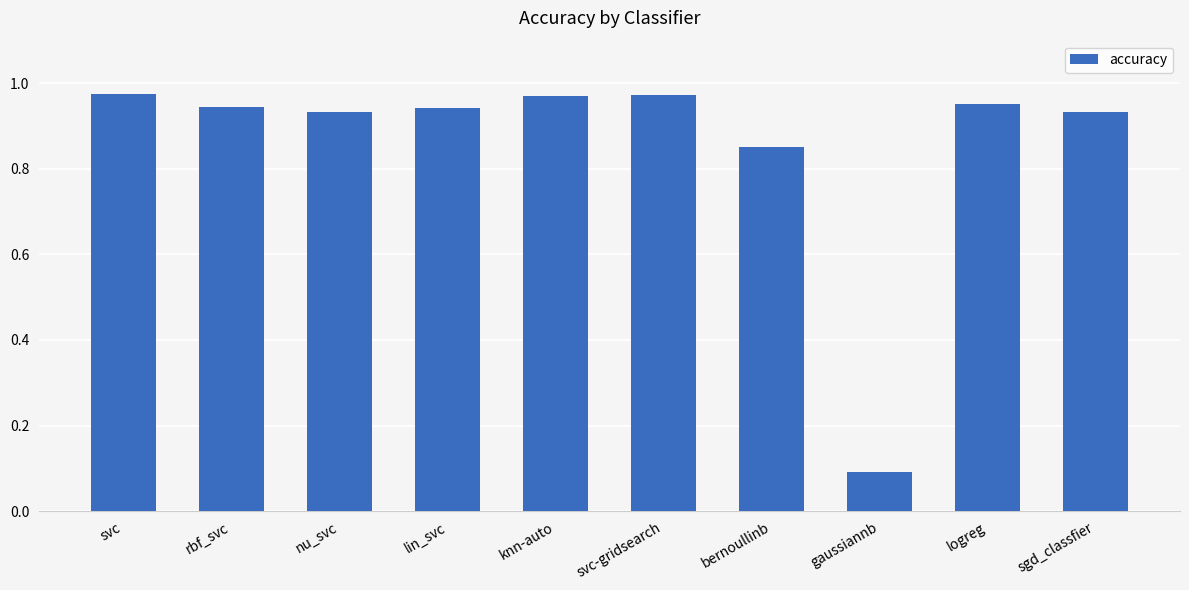

Between svc-gridsearch and gaussiannb, which is larger?

svc-gridsearch